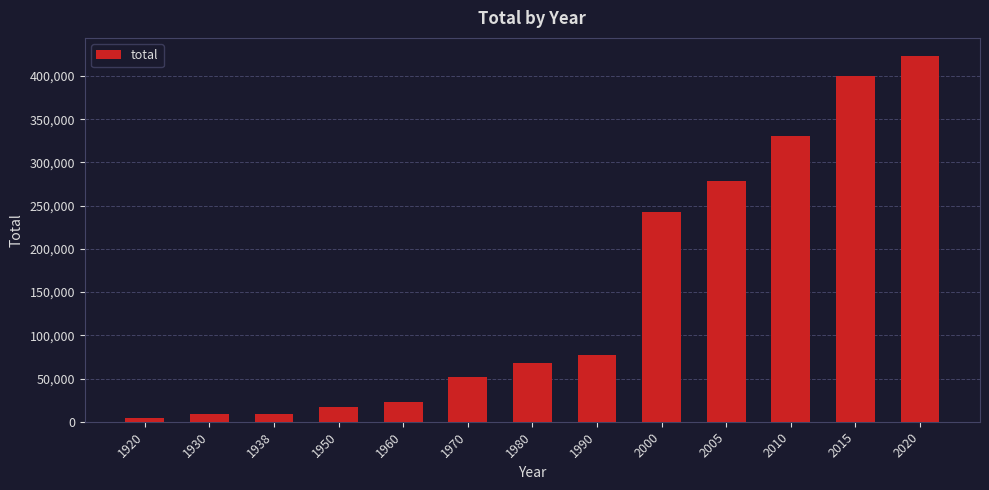

At which category does the chart reach its minimum across all series?

1920